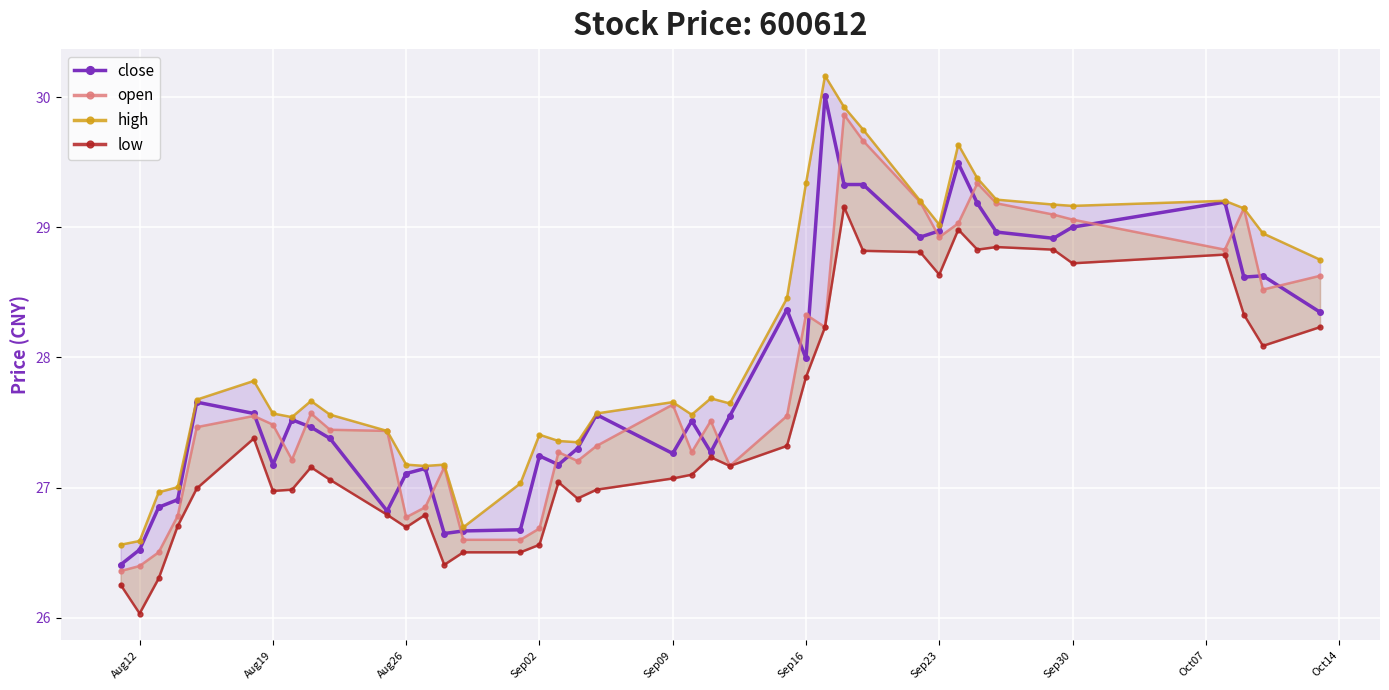

What is the value of the open point at the 32nd from the left?

29.0